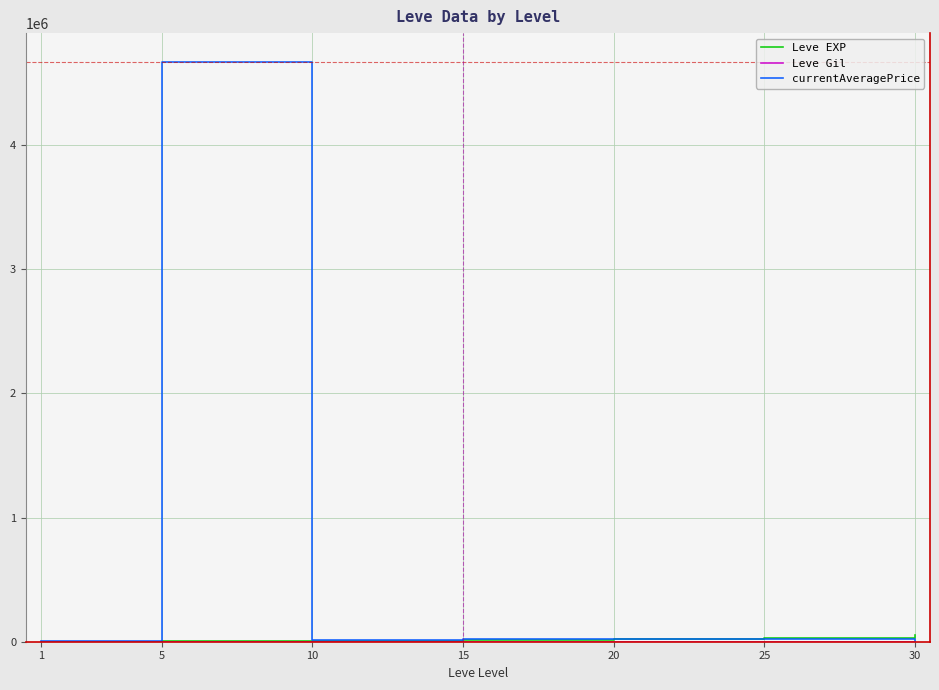

At which category is the sum across all series the highest?

5